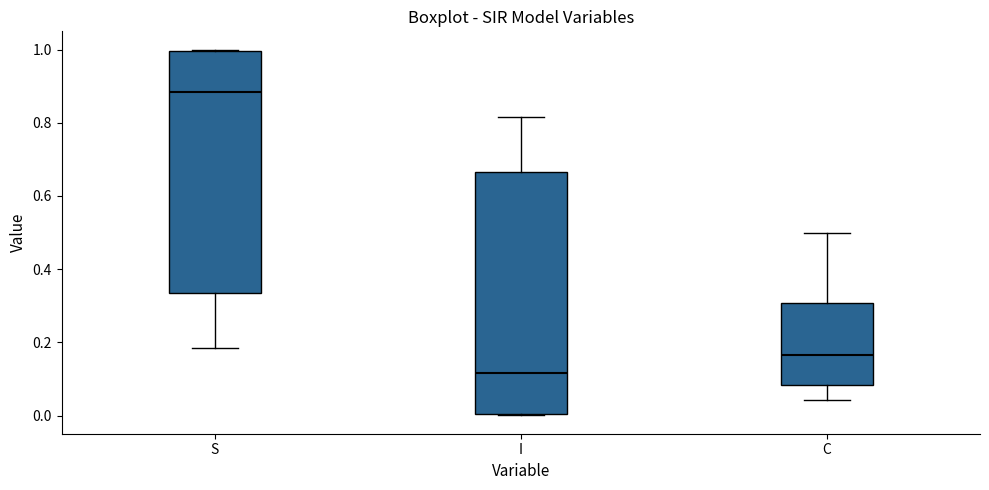

Reading left to right, read every box against the y-axis: the position of its median line, the range the box covers, and the ends of its whiskers. The values are not printed on the chart, so give them approximately, as read against the axis.

S: median 0.88, box 0.34 to 1.00, whiskers 0.18 to 1.00
I: median 0.12, box 0.00 to 0.66, whiskers 0.00 to 0.82
C: median 0.16, box 0.08 to 0.30, whiskers 0.04 to 0.50